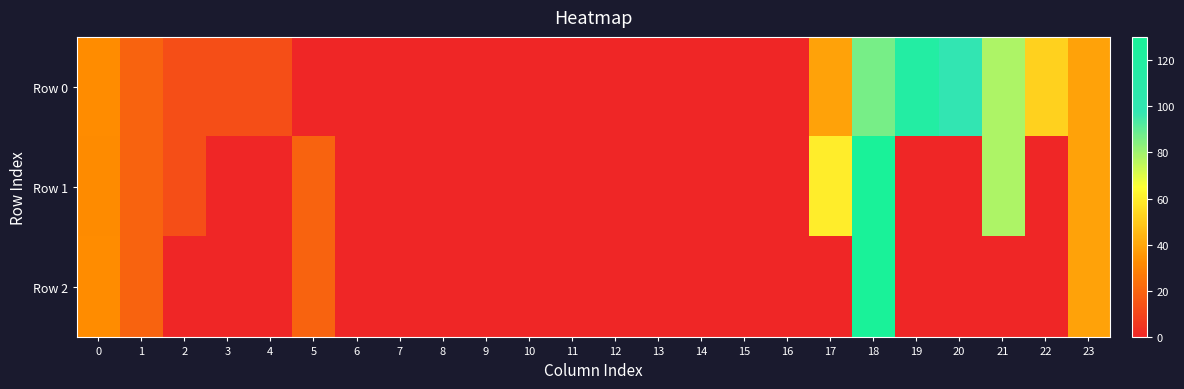

Reading left to right, what are all the values shown in this chart?

Row 0: 0=32.5	1=19.5	2=13.0	3=13.0	4=13.0	5=0.0	6=0.0	7=0.0	8=0.0	9=0.0	10=0.0	11=0.0	12=0.0	13=0.0	14=0.0	15=0.0	16=0.0	17=38.6	18=86.4	19=117.0	20=97.5	21=78.0	22=52.0	23=39.0
Row 1: 0=32.5	1=19.5	2=13.0	3=0.0	4=0.0	5=19.5	6=0.0	7=0.0	8=0.0	9=0.0	10=0.0	11=0.0	12=0.0	13=0.0	14=0.0	15=0.0	16=0.0	17=60.4	18=130.0	19=0.0	20=0.0	21=78.0	22=0.0	23=39.0
Row 2: 0=32.5	1=19.5	2=0.0	3=0.0	4=0.0	5=19.5	6=0.0	7=0.0	8=0.0	9=0.0	10=0.0	11=0.0	12=0.0	13=0.0	14=0.0	15=0.0	16=0.0	17=0.0	18=130.0	19=0.0	20=0.0	21=0.0	22=0.0	23=39.0